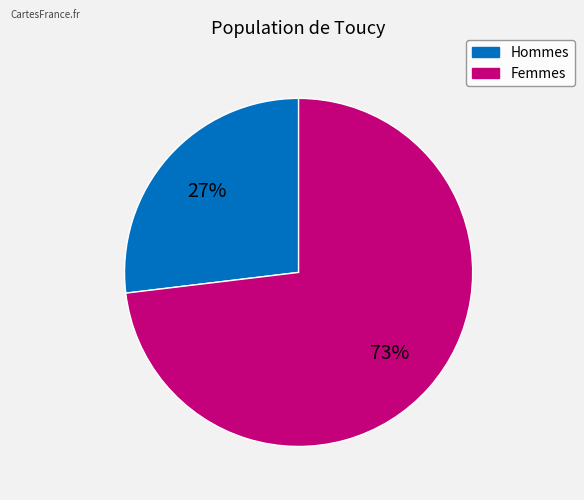

Is there any slice that represents more than half of the pie?

Yes